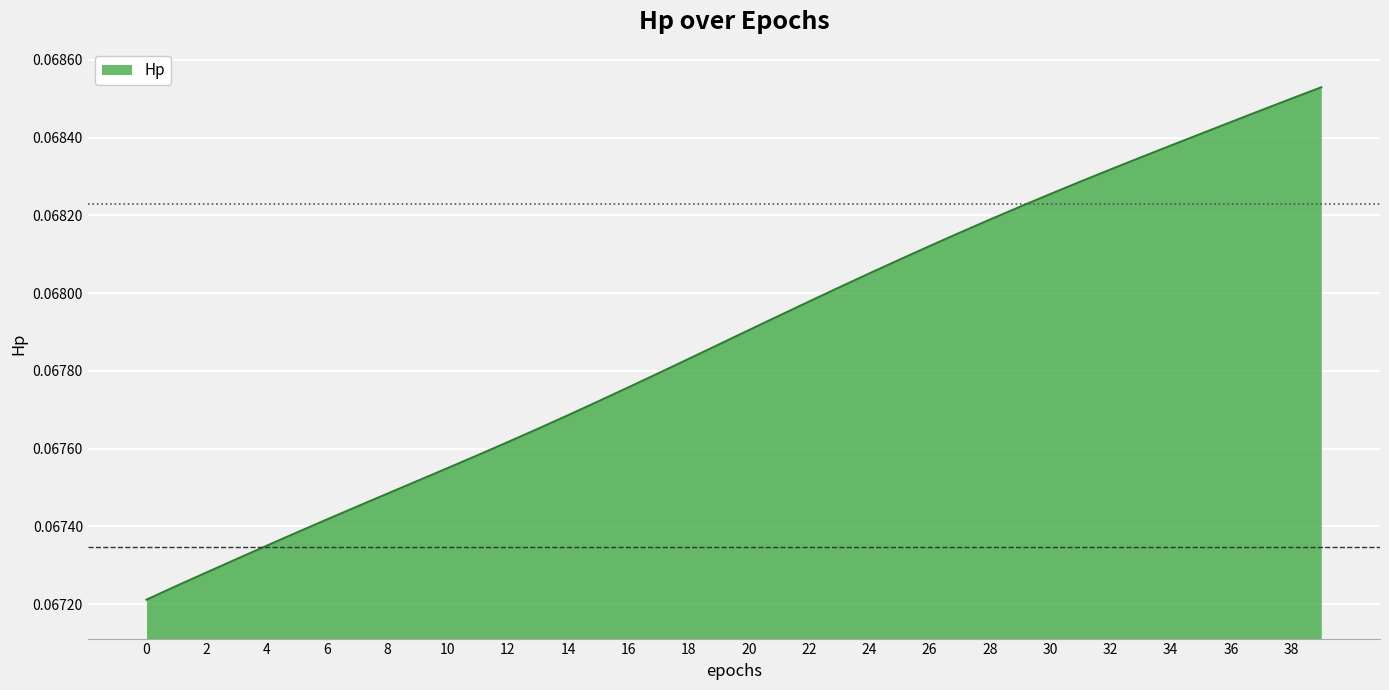

How many lines are shown in the chart?

1